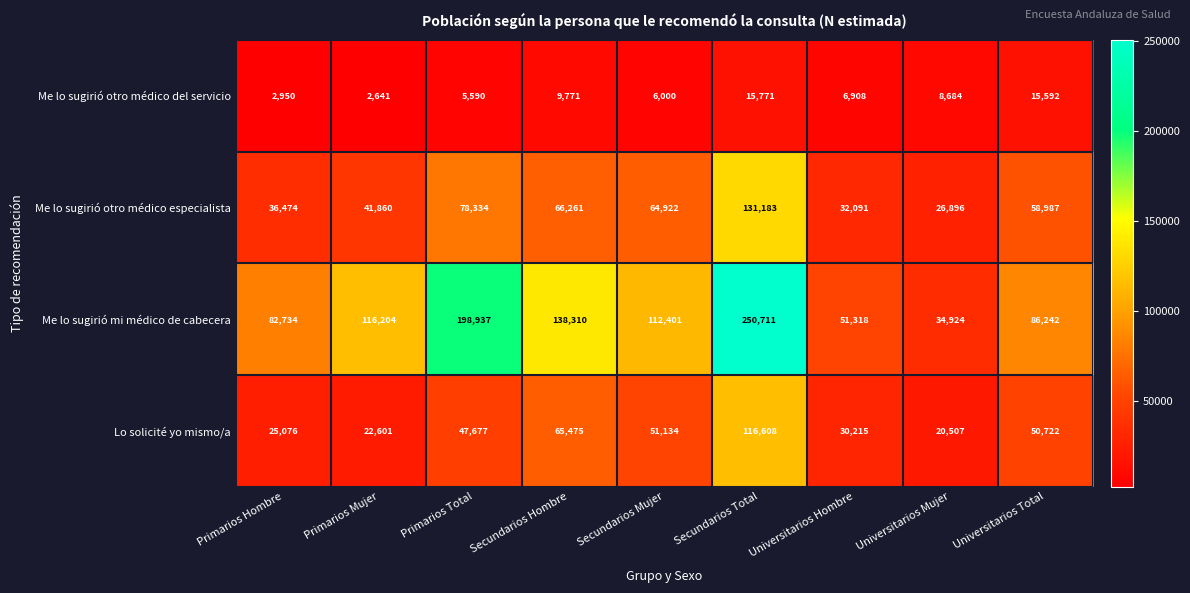

Is it true that Lo solicité yo mismo/a equals 79921 at Universitarios Total?

False